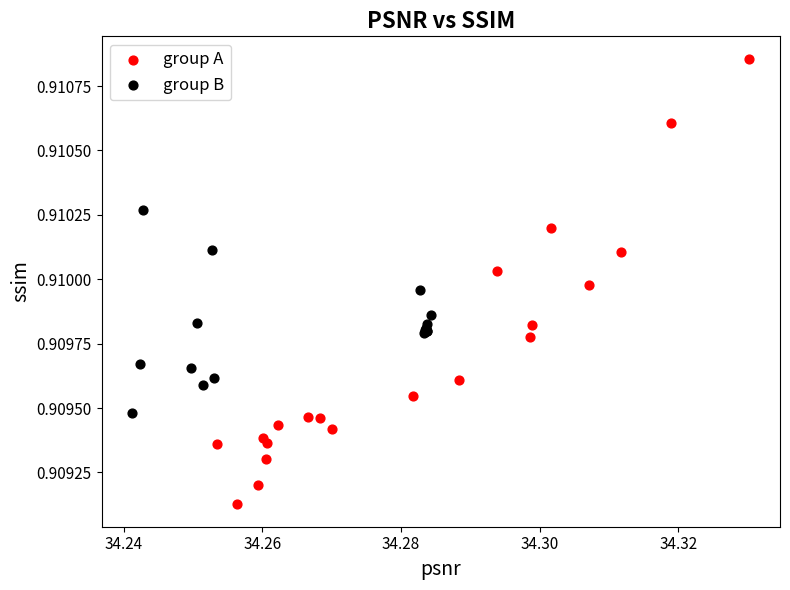

What are all the series names shown in the legend?

group A, group B